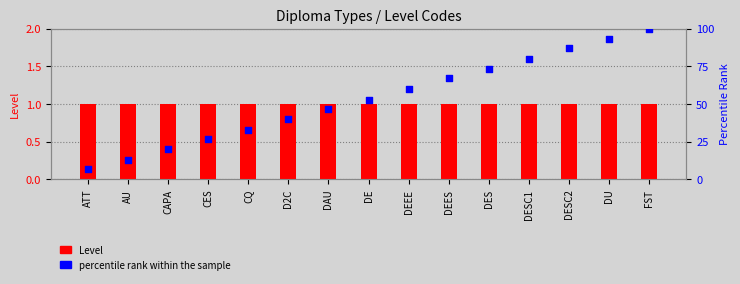

What is the total value across all series at FST?

101